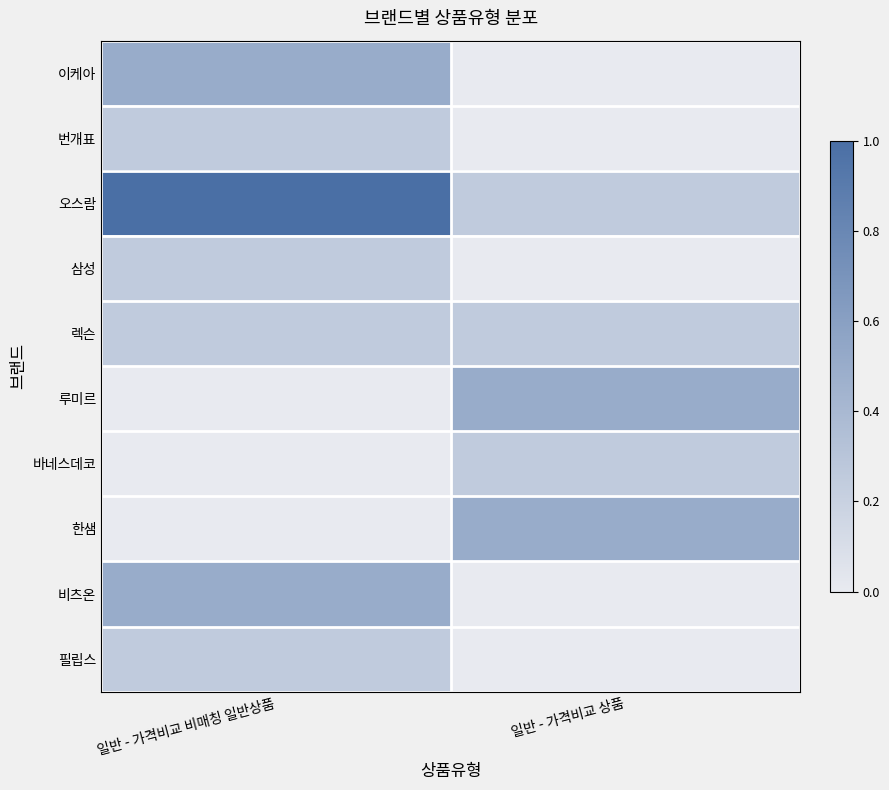

Reading left to right, what are all the values shown in this chart?

이케아: 일반 - 가격비교 비매칭 일반상품=0.5	일반 - 가격비교 상품=0.0
번개표: 일반 - 가격비교 비매칭 일반상품=0.2	일반 - 가격비교 상품=0.0
오스람: 일반 - 가격비교 비매칭 일반상품=1.0	일반 - 가격비교 상품=0.2
삼성: 일반 - 가격비교 비매칭 일반상품=0.2	일반 - 가격비교 상품=0.0
렉슨: 일반 - 가격비교 비매칭 일반상품=0.2	일반 - 가격비교 상품=0.2
루미르: 일반 - 가격비교 비매칭 일반상품=0.0	일반 - 가격비교 상품=0.5
바네스데코: 일반 - 가격비교 비매칭 일반상품=0.0	일반 - 가격비교 상품=0.2
한샘: 일반 - 가격비교 비매칭 일반상품=0.0	일반 - 가격비교 상품=0.5
비츠온: 일반 - 가격비교 비매칭 일반상품=0.5	일반 - 가격비교 상품=0.0
필립스: 일반 - 가격비교 비매칭 일반상품=0.2	일반 - 가격비교 상품=0.0